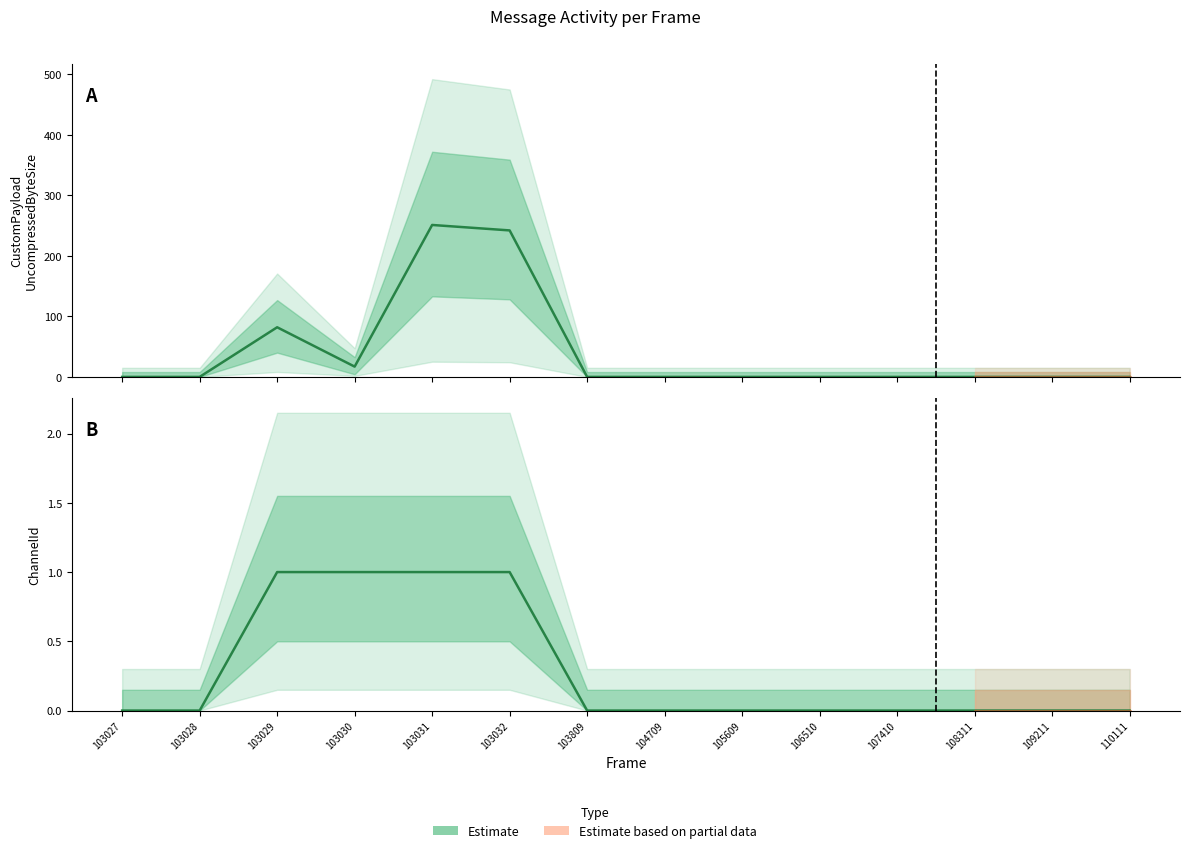

Where is the first local minimum for CustomPayloadUncompressedByteSize?

103030